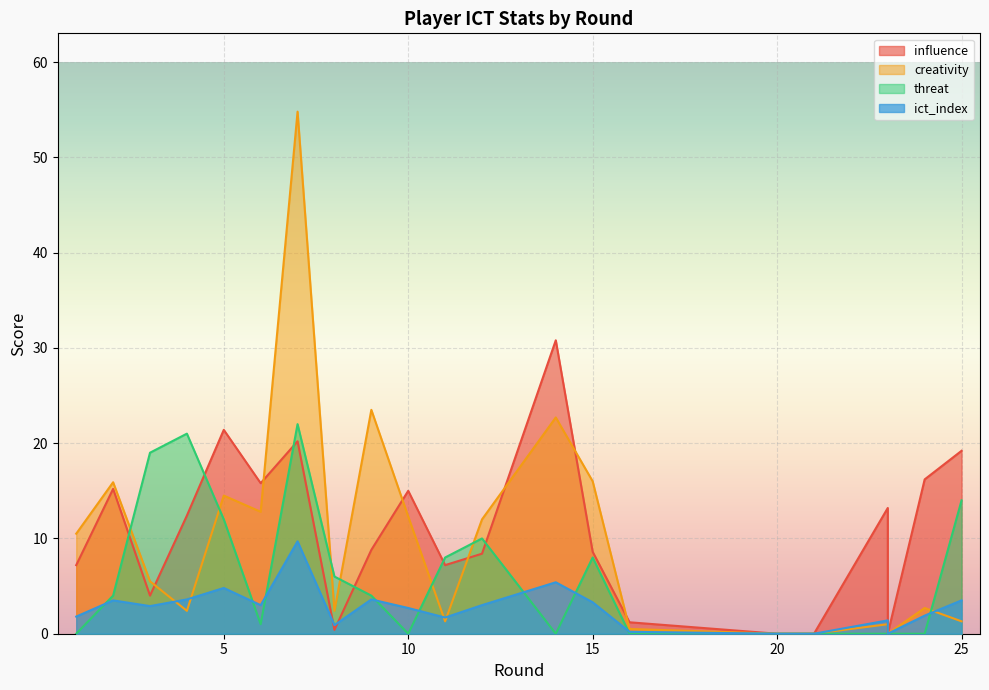

Which has a higher value, 25 or 12?

25